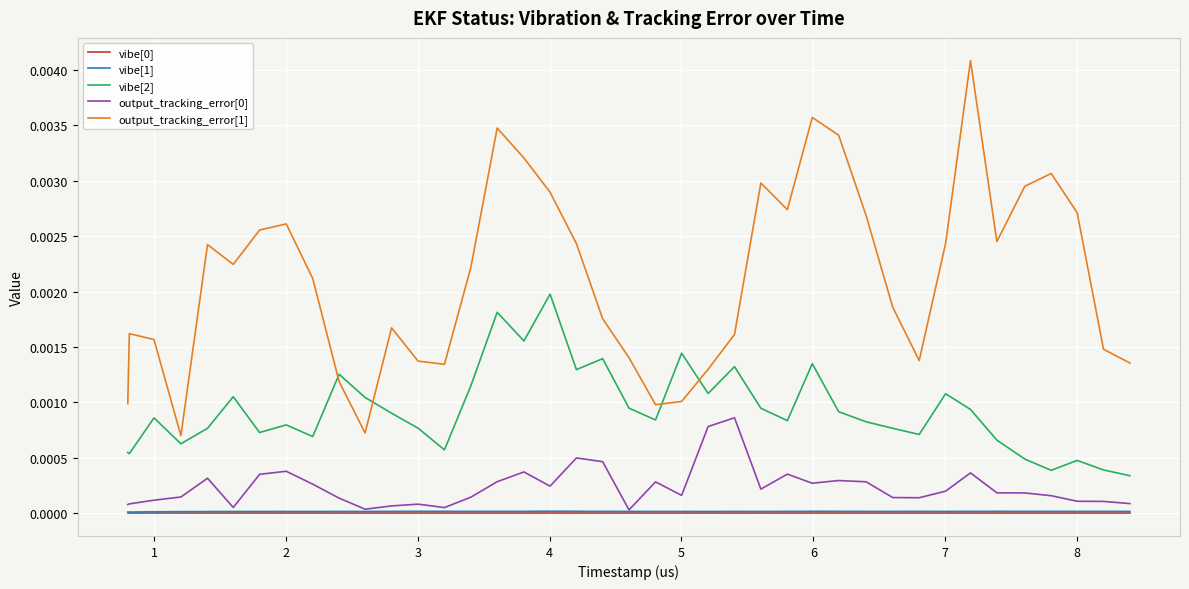

Which series has the largest total across all categories?

output_tracking_error[1]